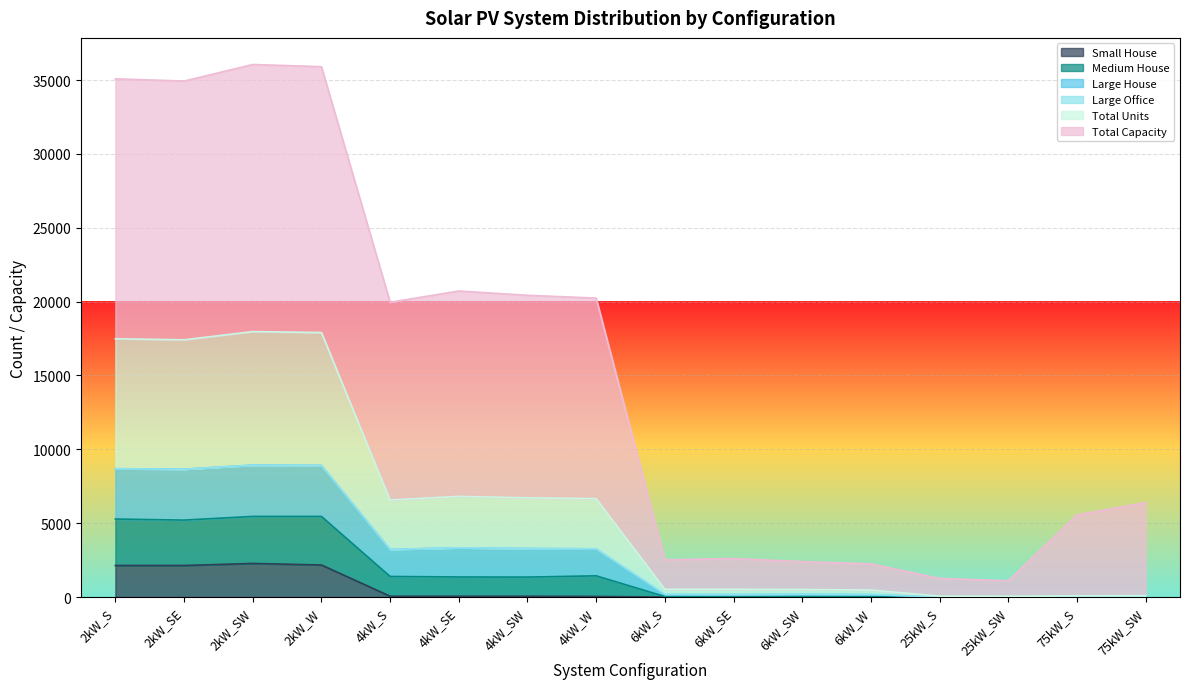

Where is the first local maximum for Medium House?

2kW_SW